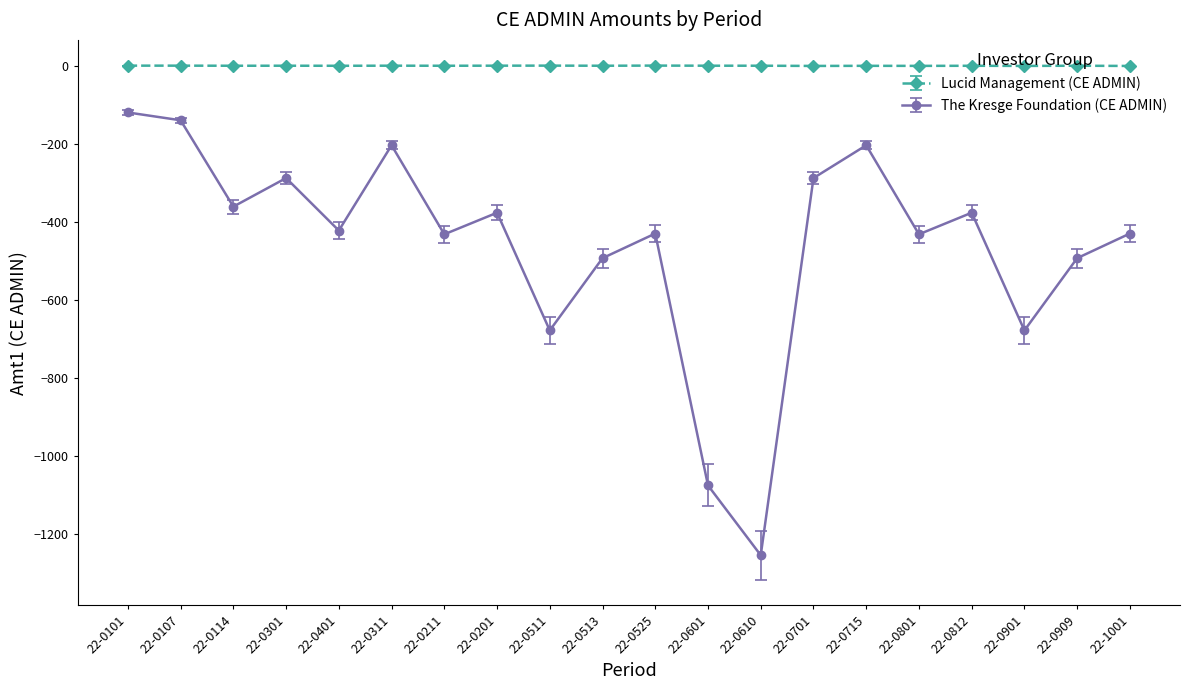

What is the label of the 4th point from the right?

22-0812